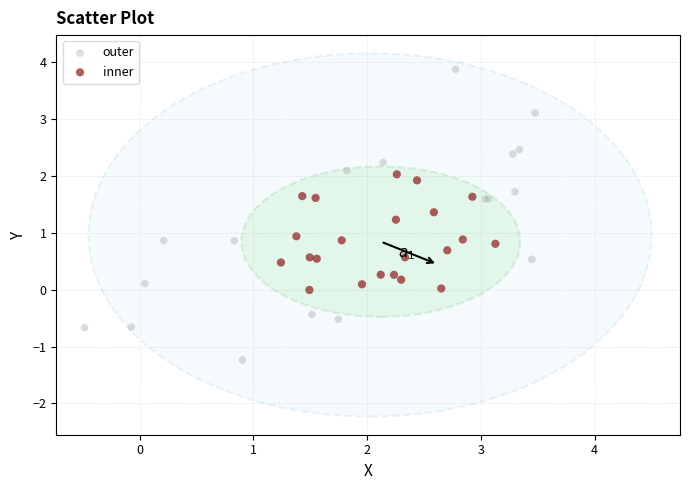

Which series contains the lowest Y value?

outer